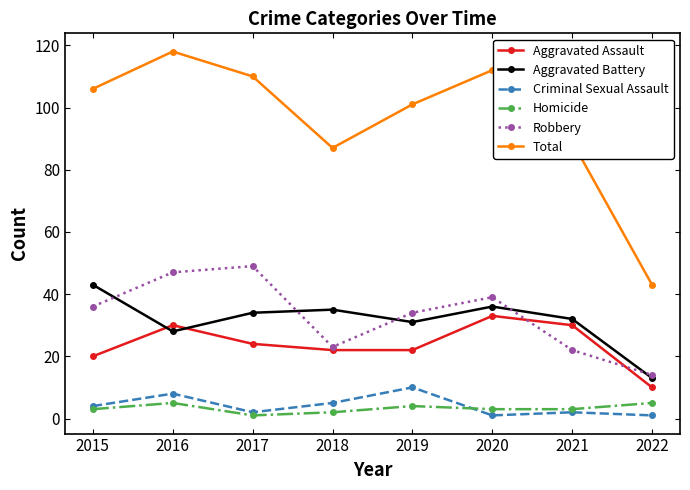

How many lines are shown in the chart?

6